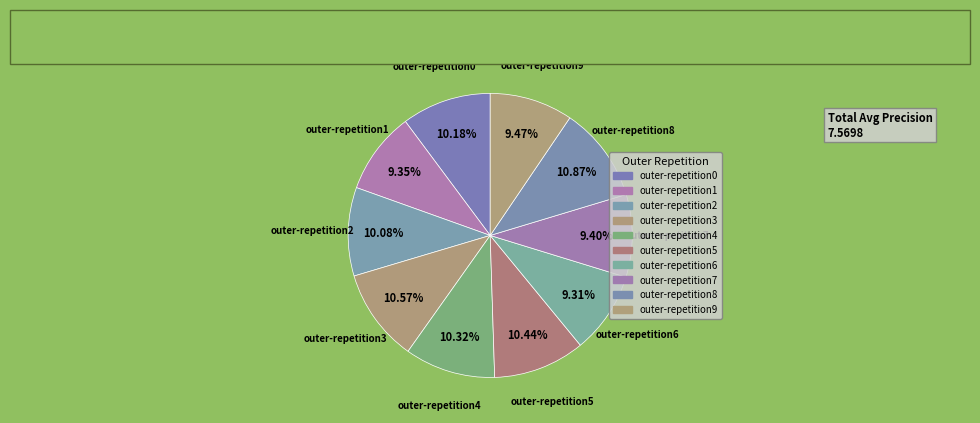

What is the total percentage of outer-repetition7 and outer-repetition6?

18.7%